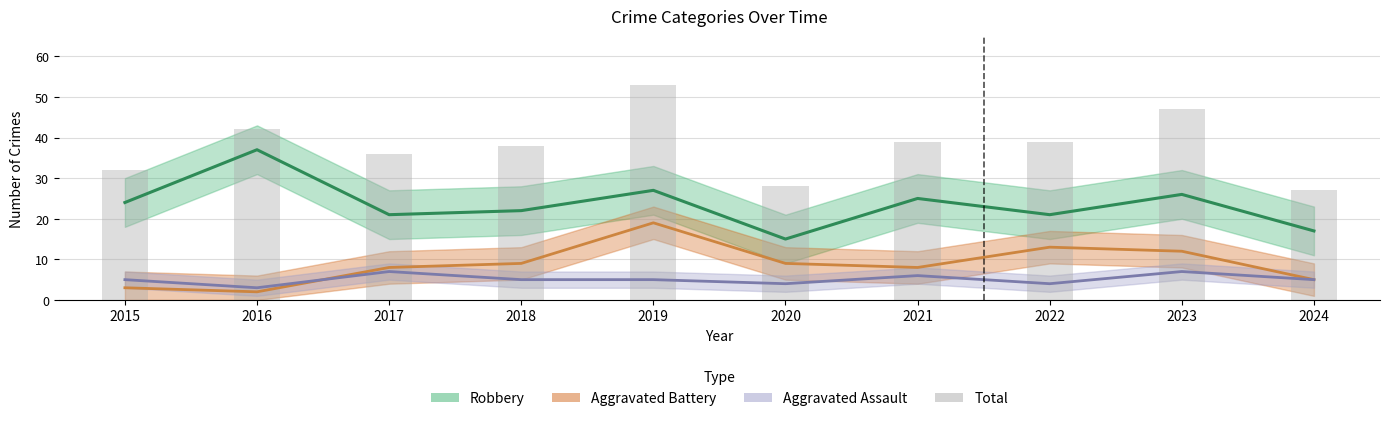

List the labels in order of value, largest first.

2019, 2023, 2016, 2021, 2022, 2018, 2017, 2015, 2020, 2024